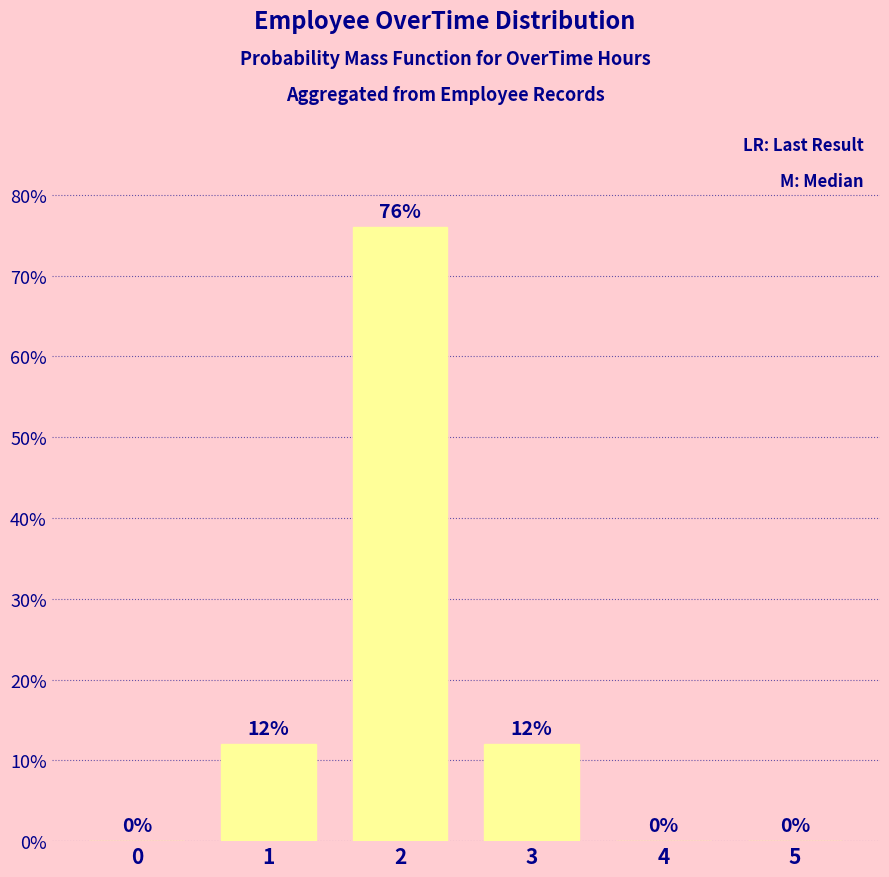

The value at 2 is 76. True or false?

True